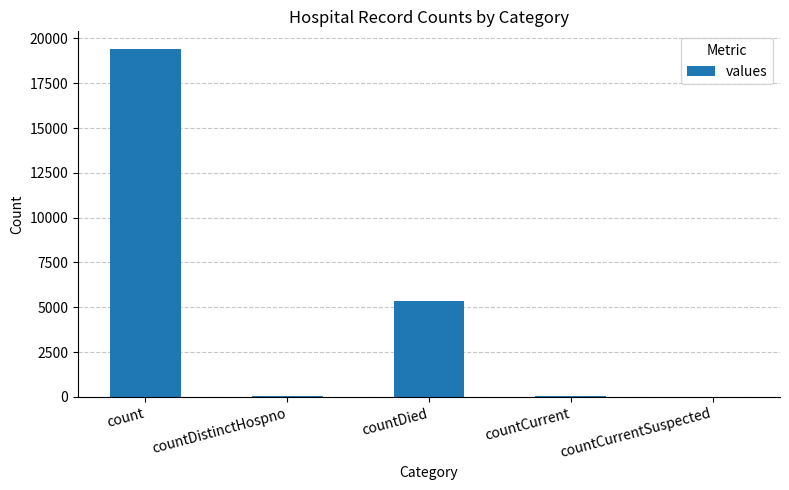

What is the greatest value displayed?

19420